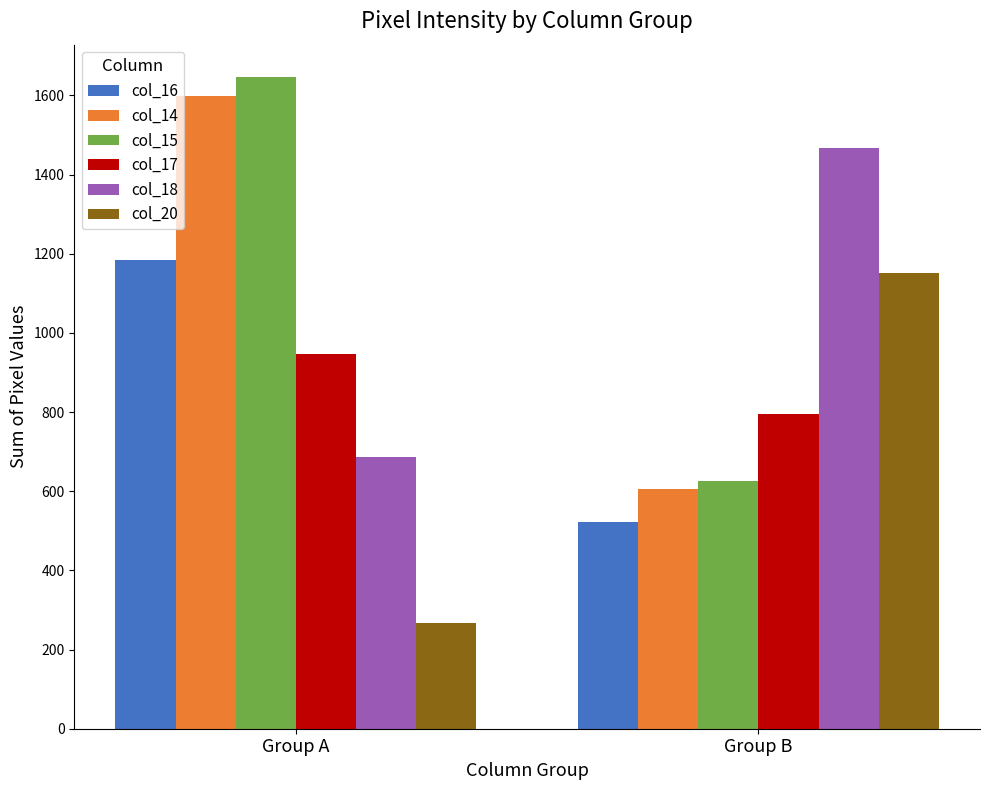

Rank the series by their maximum value, from lowest to highest.

col_17, col_20, col_16, col_18, col_14, col_15